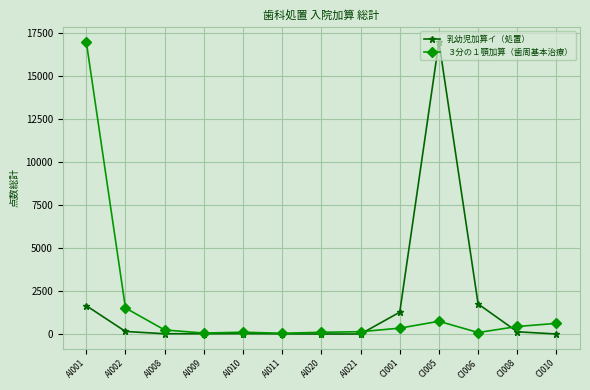

Is this an area chart (filled region under the line)?

No